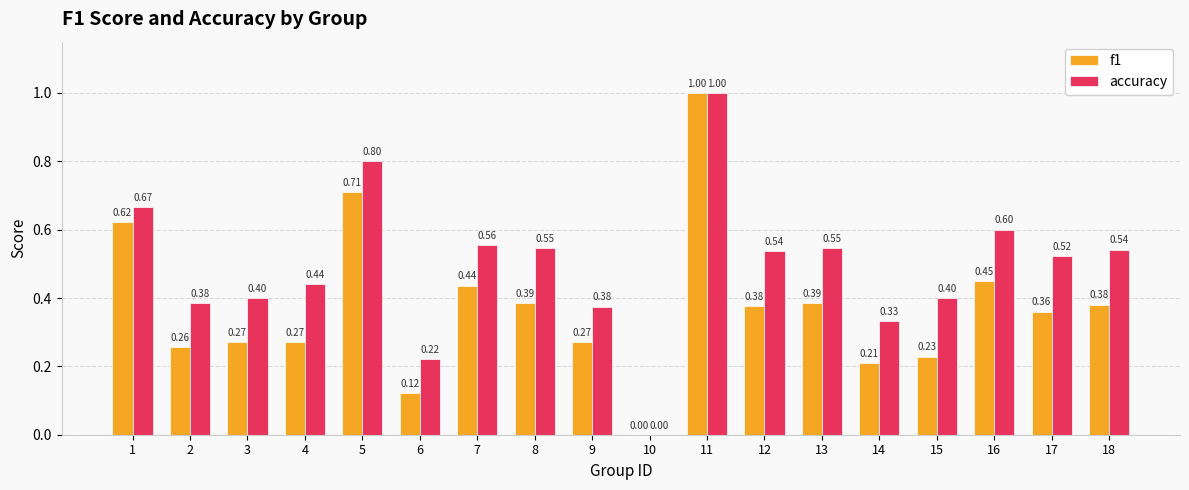

What are all the series names shown in the legend?

f1, accuracy